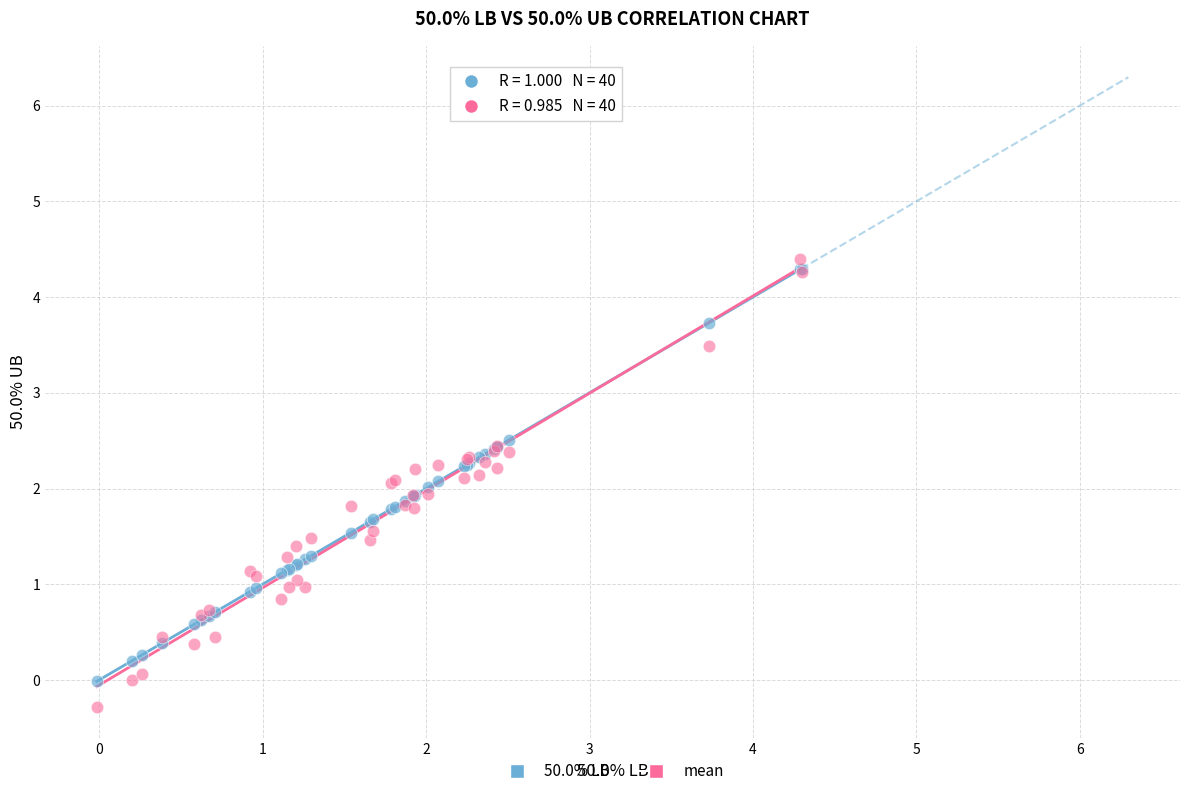

Which series contains the highest Y value?

mean